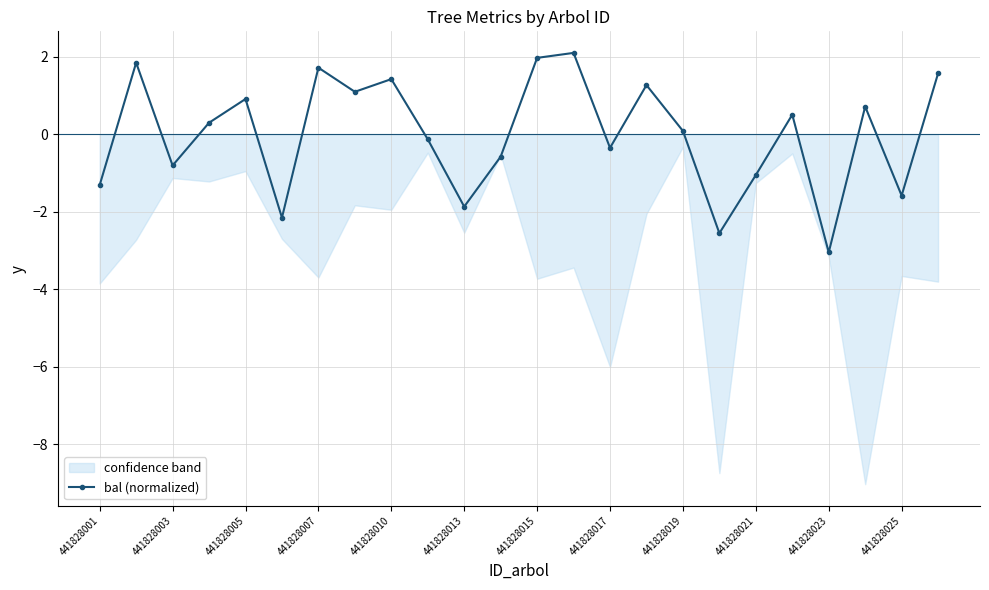

What is the highest value of the bal (normalized) series?

2.1